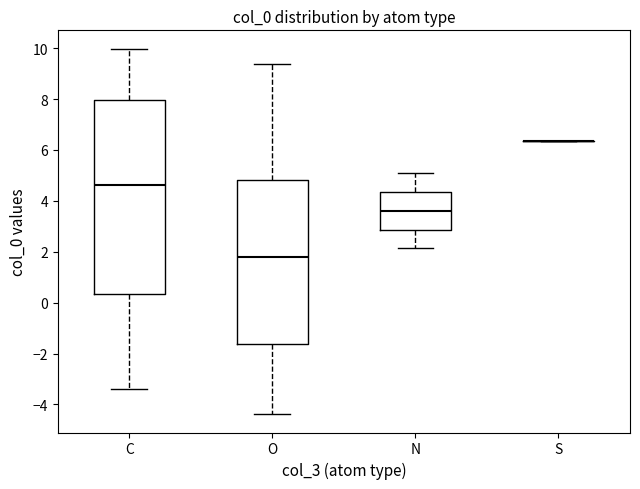

Reading left to right, transcribe this box plot: for each box, give where its median line is, the range the box spans, and where its two whiskers end, as read against the y-axis. The values are not printed on the chart, so give them approximately, as read against the axis.

C: median 4.6, box 0.4 to 8.0, whiskers -3.4 to 10.0
O: median 1.8, box -1.6 to 4.8, whiskers -4.4 to 9.4
N: median 3.6, box 2.8 to 4.4, whiskers 2.2 to 5.0
S: box collapsed to a line at 6.4, whiskers 6.4 to 6.4